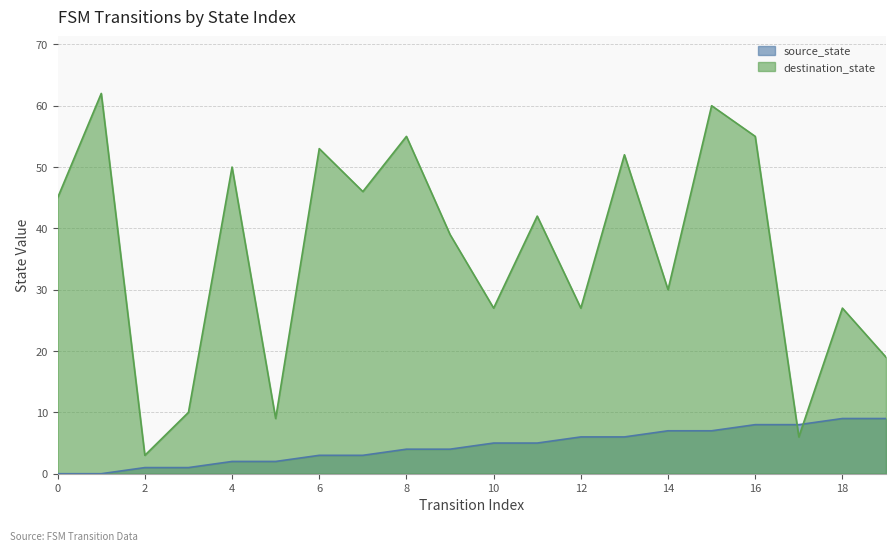

Reading left to right, transcribe all the data shown in this chart.

source_state: 0	0	1	1	2	2	3	3	4	4	5	5	6	6	7	7	8	8	9	9
destination_state: 45	62	3	10	50	9	53	46	55	39	27	42	27	52	30	60	55	6	27	19